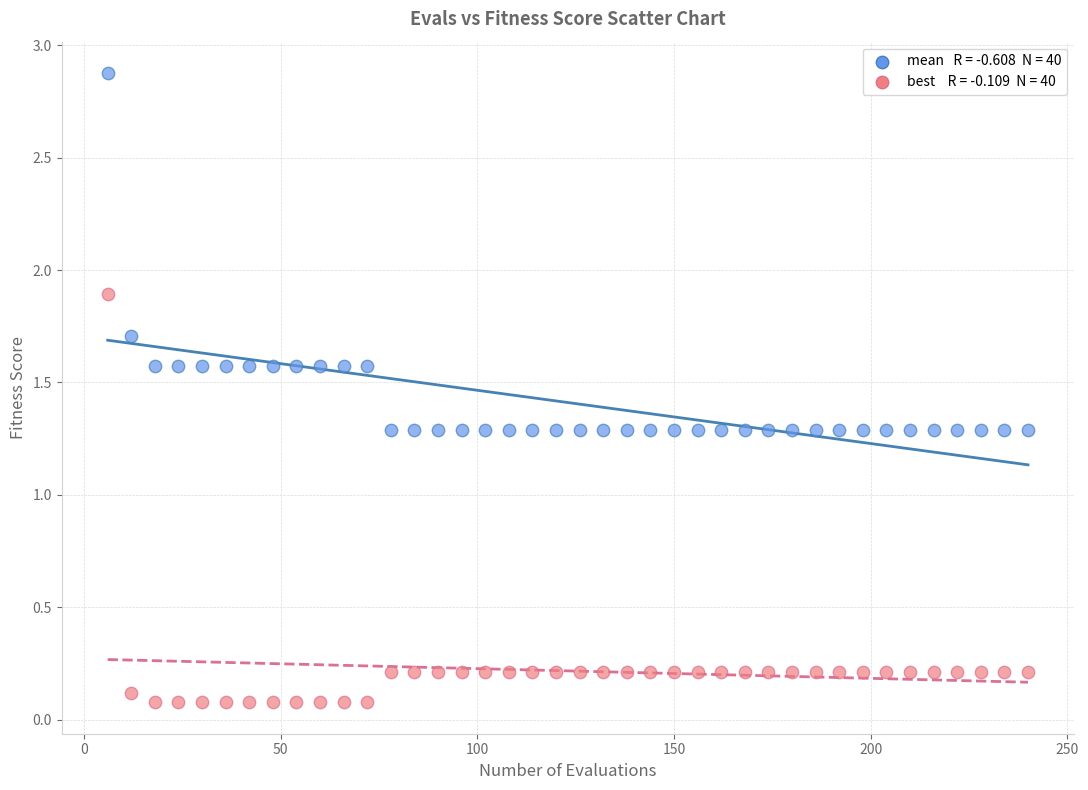

Across all data points, what is the range of X values (max minus min)?

234.0